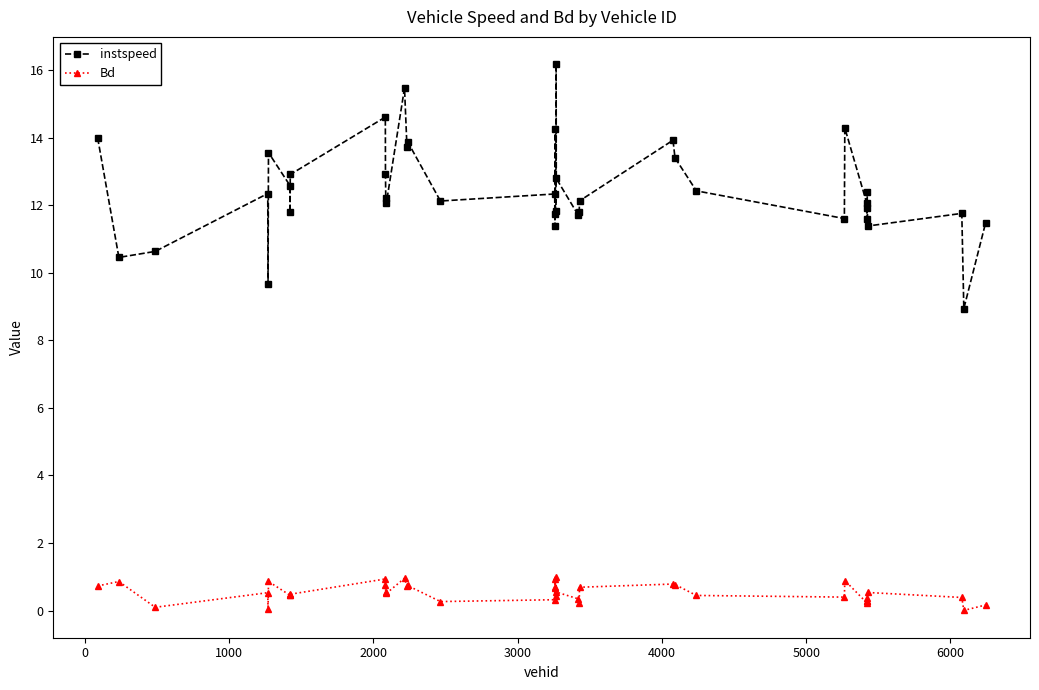

How many interior local peaks does the instspeed series have?

12